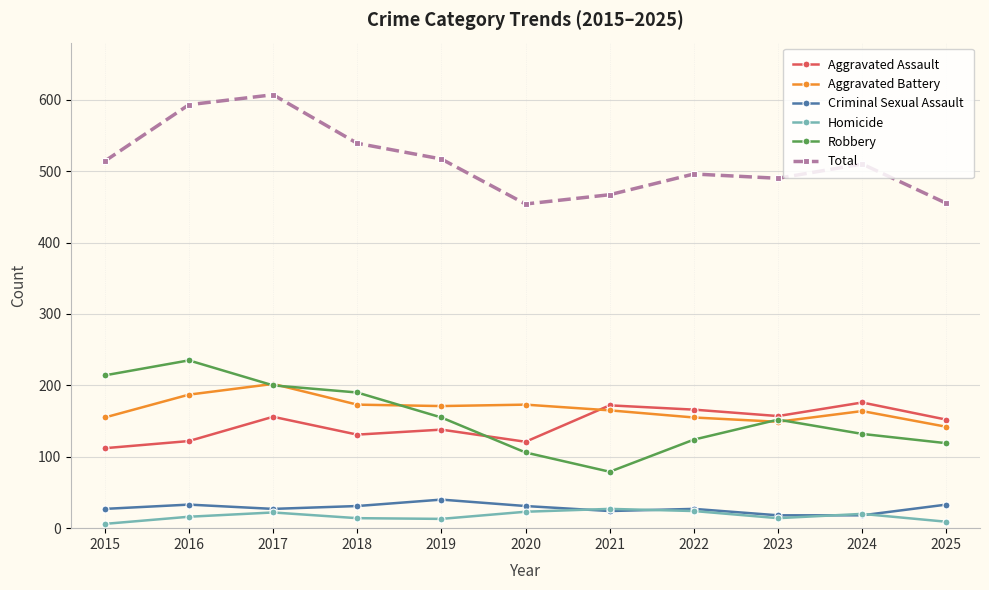

What is the difference between the highest and lowest values at 2024?

492